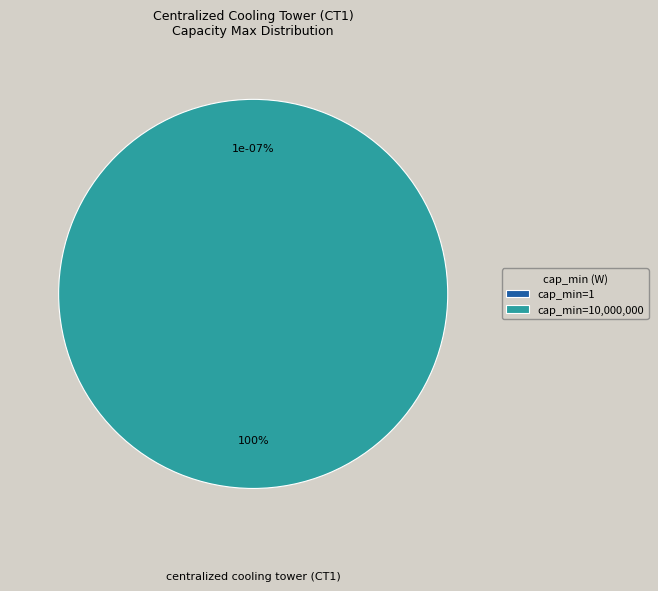

Which slice is the largest?

10000000 (cap_min: 10000000 W)